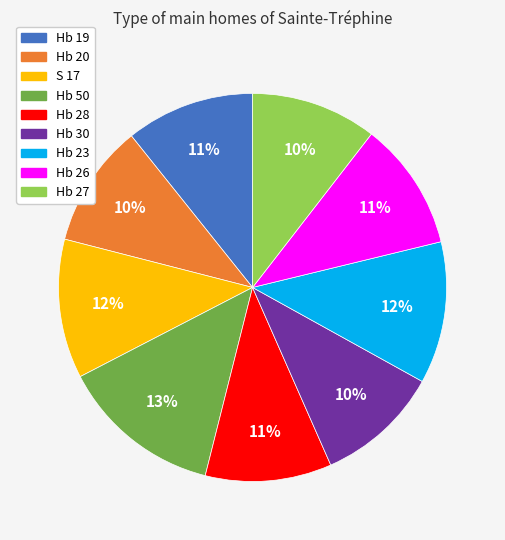

What percentage is the Hb 20 slice, to the nearest percent?

10%